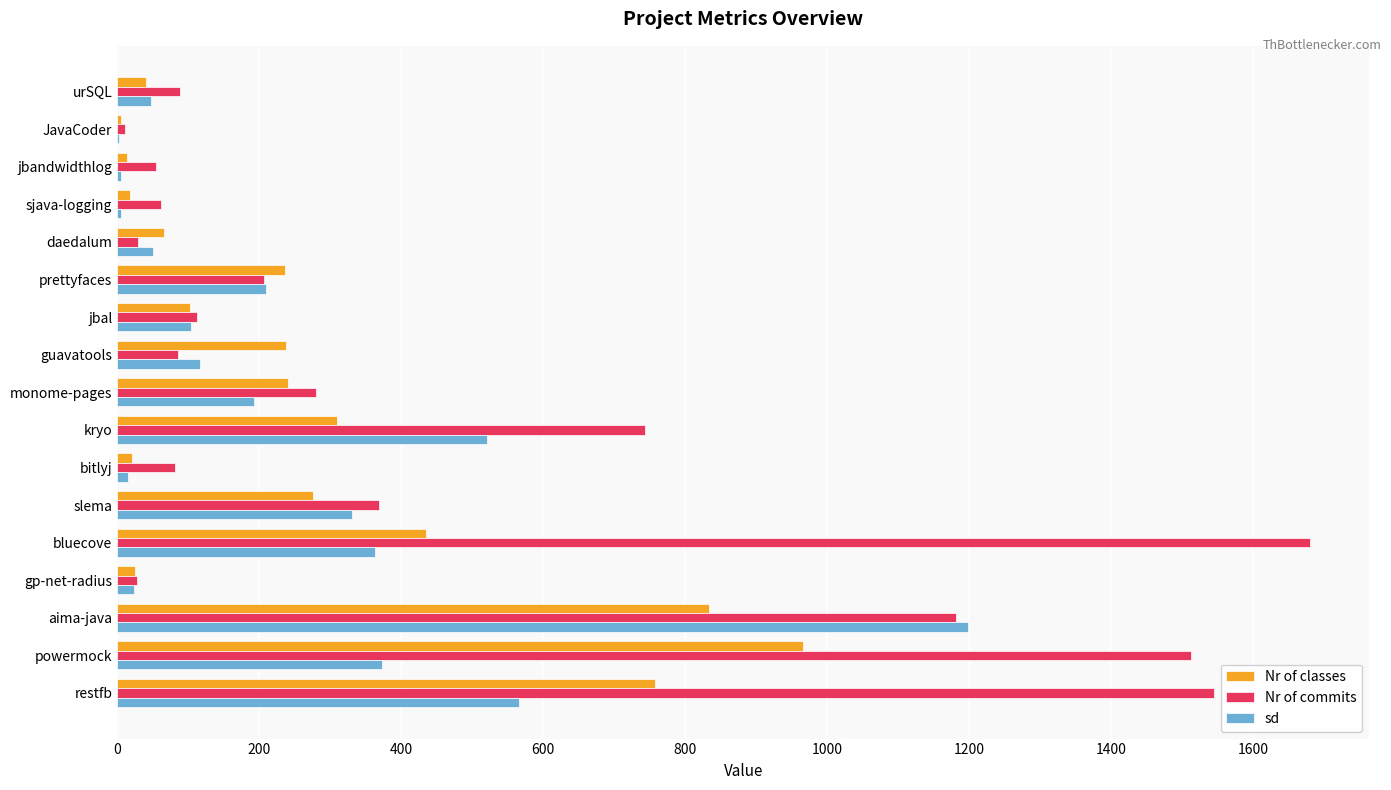

Which series has the largest range (max minus min)?

Nr of commits